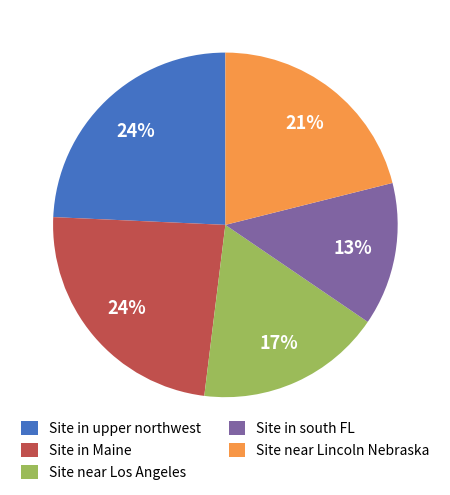

Is it true that Site in south FL is 13% of the pie?

True